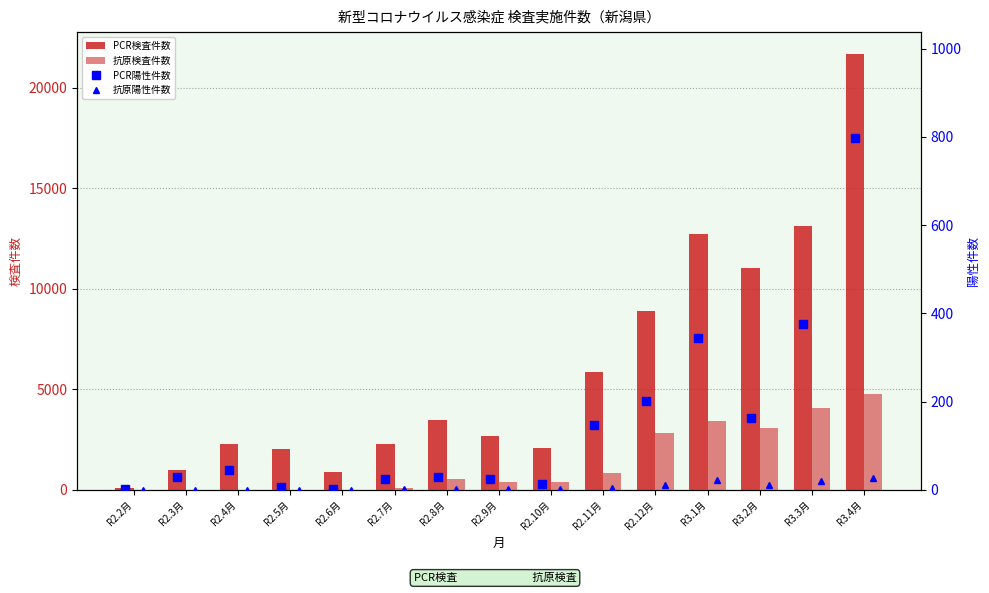

The value of 抗原検査件数 at R2.9月 is 368. True or false?

True